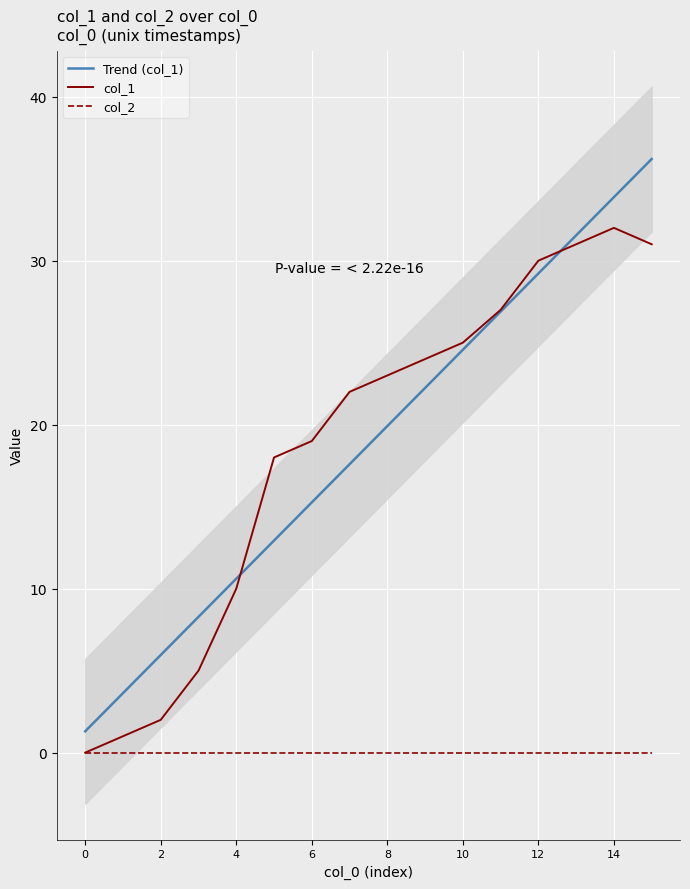

Is it true that Trend (col_1) equals 9.9 at 6?

False